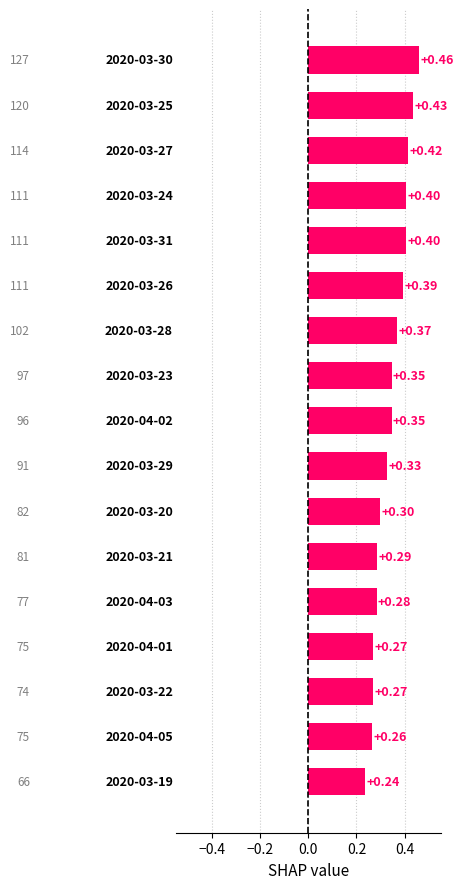

Count the number of data series in this chart.

1